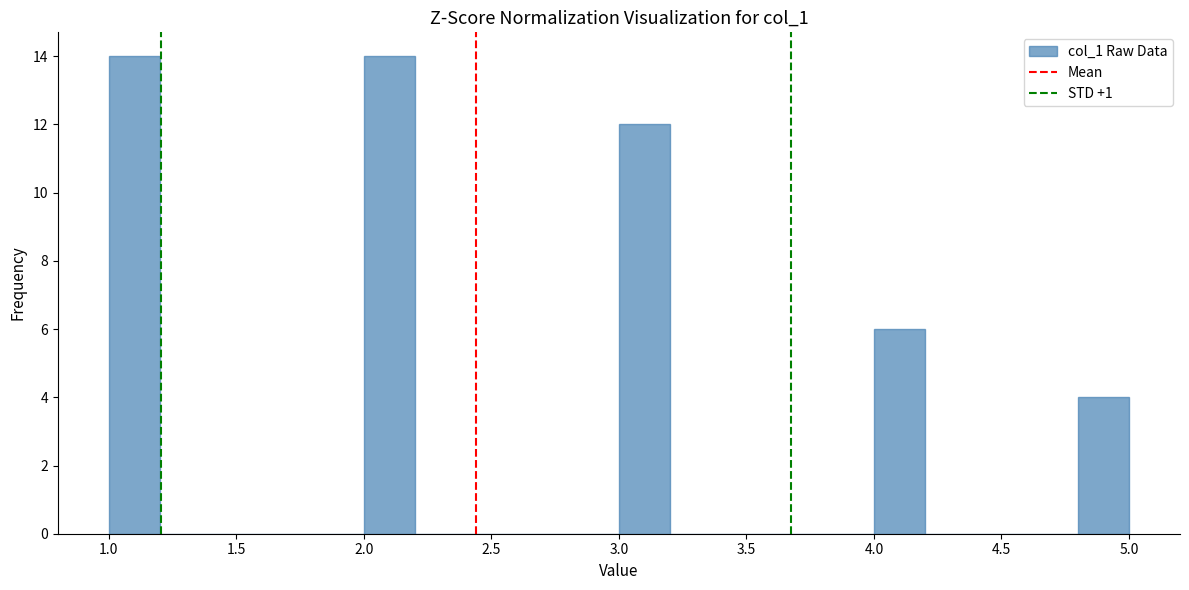

Reading left to right, list every bar in this chart as the range it spans on the x-axis followed by its height. The values are not printed on the chart, so give them approximately, as read against the axis.

1.0 to 1.2: 14
1.2 to 1.4: 0
1.4 to 1.6: 0
1.6 to 1.8: 0
1.8 to 2.0: 0
2.0 to 2.2: 14
2.2 to 2.4: 0
2.4 to 2.6: 0
2.6 to 2.8: 0
2.8 to 3.0: 0
3.0 to 3.2: 12
3.2 to 3.4: 0
3.4 to 3.6: 0
3.6 to 3.8: 0
3.8 to 4.0: 0
4.0 to 4.2: 6
4.2 to 4.4: 0
4.4 to 4.6: 0
4.6 to 4.8: 0
4.8 to 5.0: 4